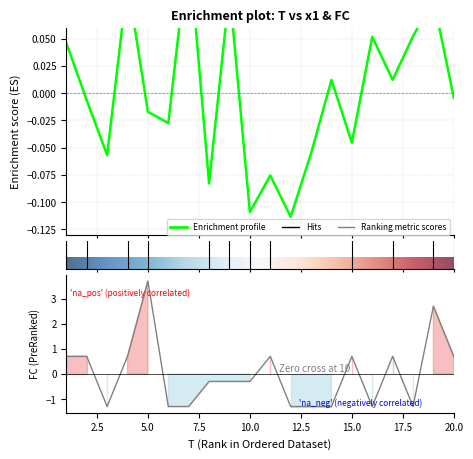

Where is x1 nearest to the value 0?

20